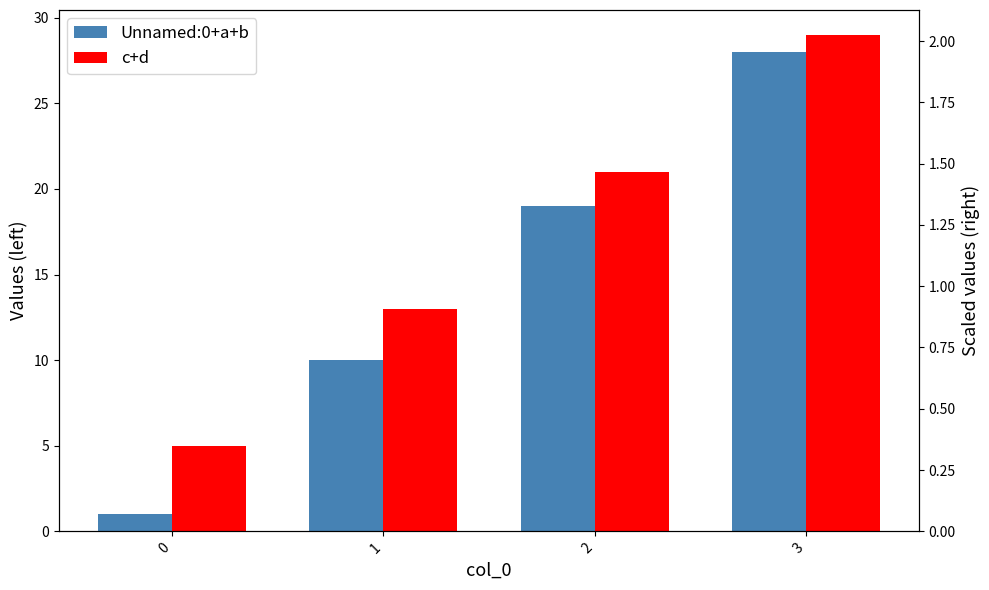

Is the value of c+d at 3 greater than the value of Unnamed:0+a+b at 0?

Yes